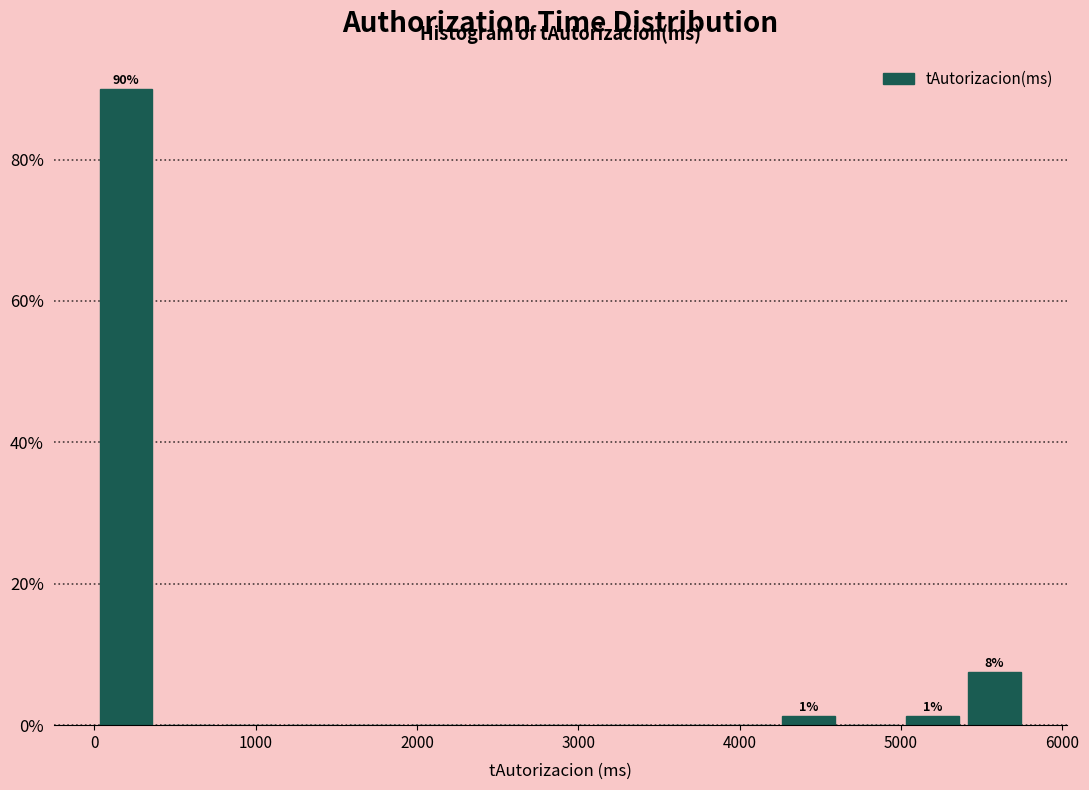

Around what value on the x-axis is the tallest bar? Give the approximate position of its centre, as read against the axis.

200